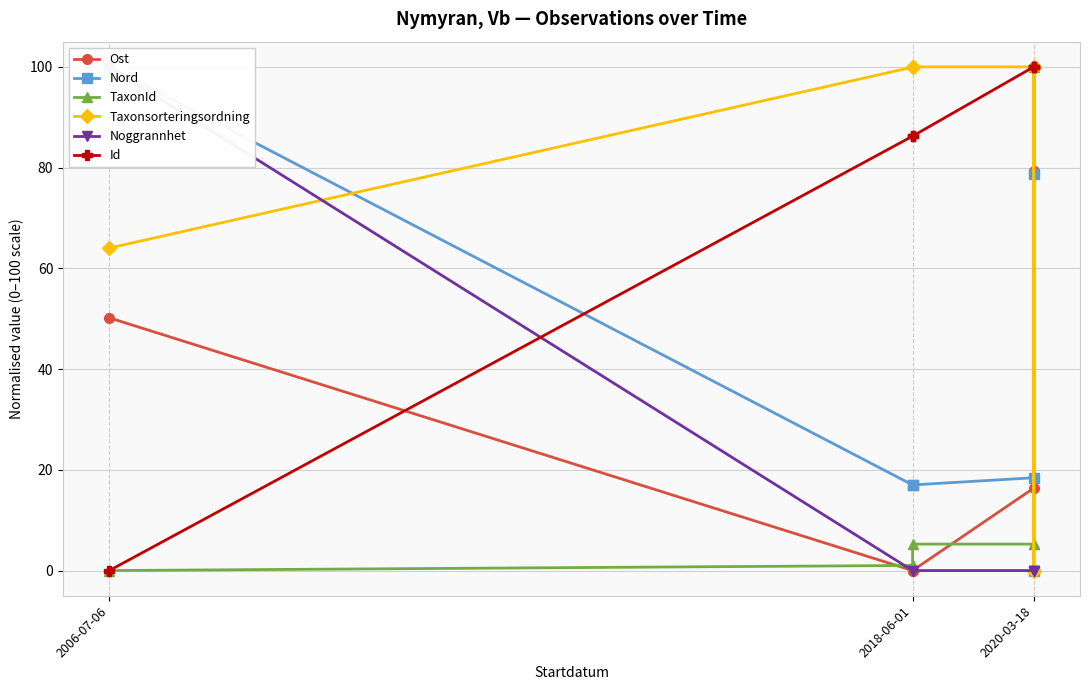

True or false: Taxonsorteringsordning has a value of 151.2 at 2020-03-18.

False